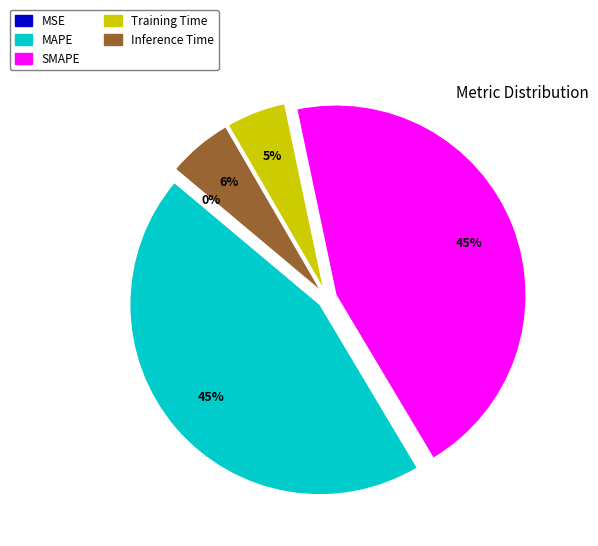

Does Inference Time represent more than half of the total?

No